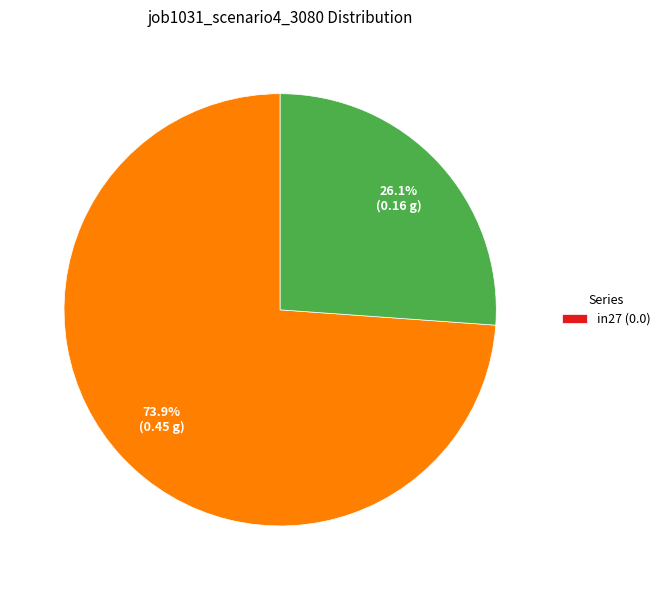

Is there any slice that represents more than half of the pie?

Yes